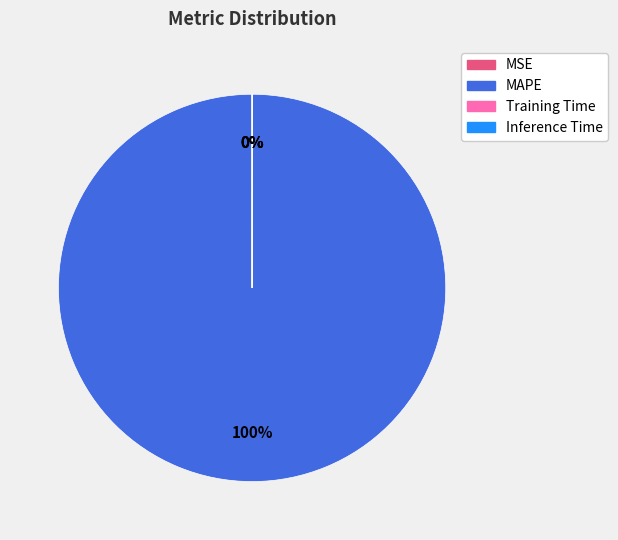

Which category has the smallest portion of the pie?

Inference Time